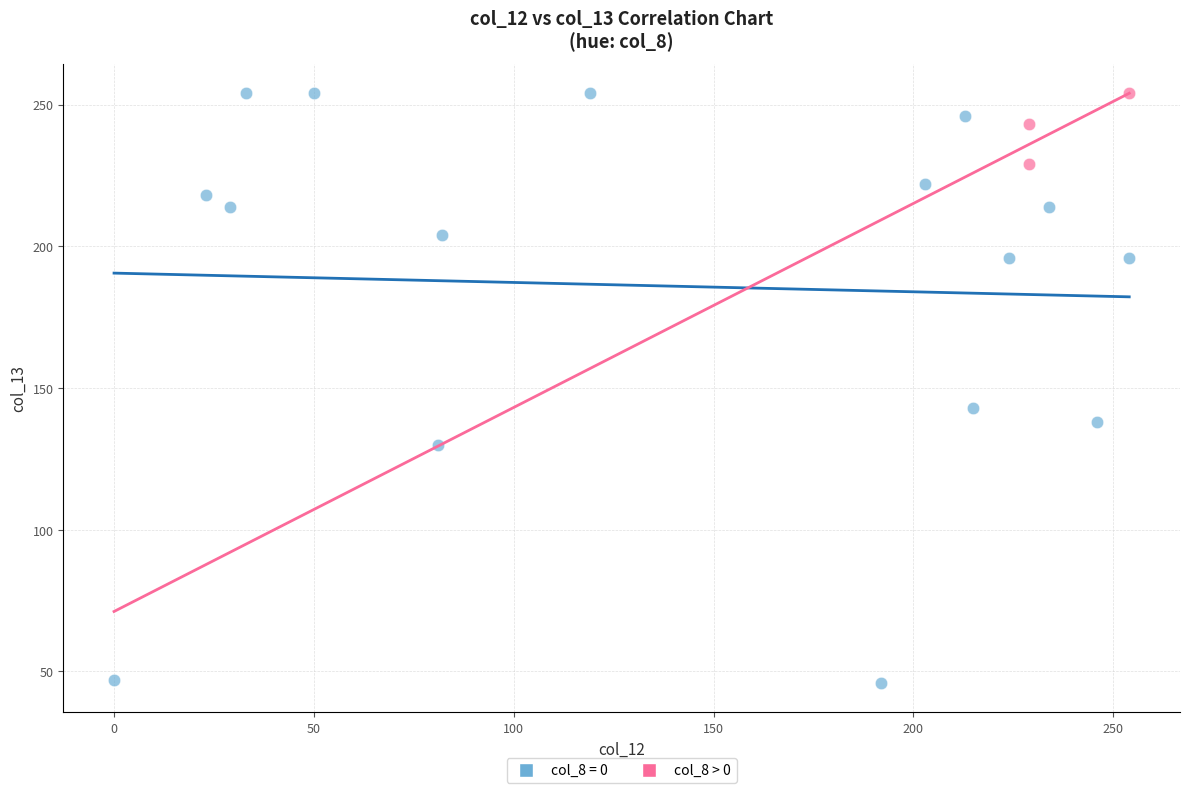

Which series has the widest spread of Y values?

col_8 = 0